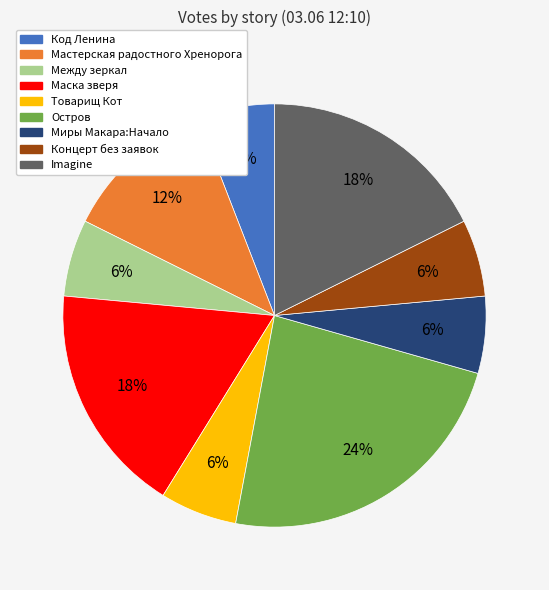

Is it true that Остров is 34% of the pie?

False